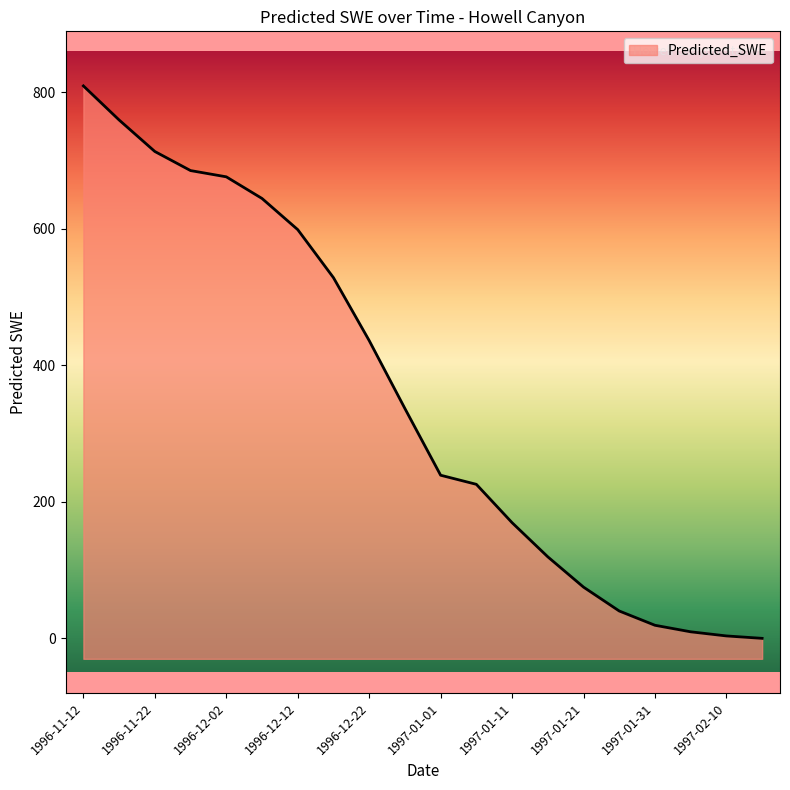

At which category does the chart reach its peak across all series?

1996-11-12